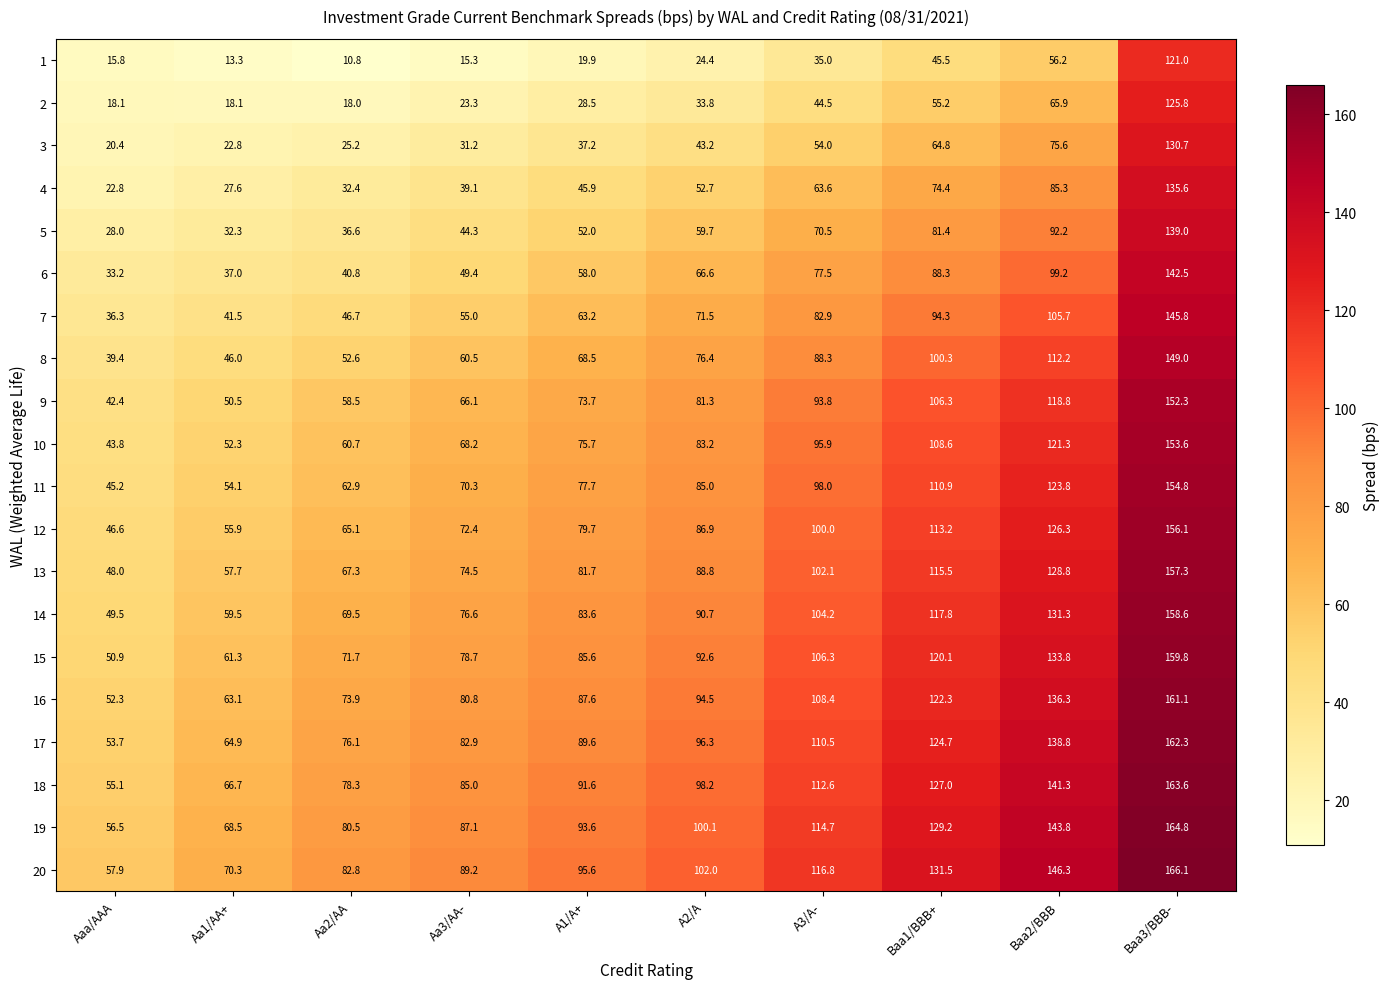

Which series has the largest range (max minus min)?

4